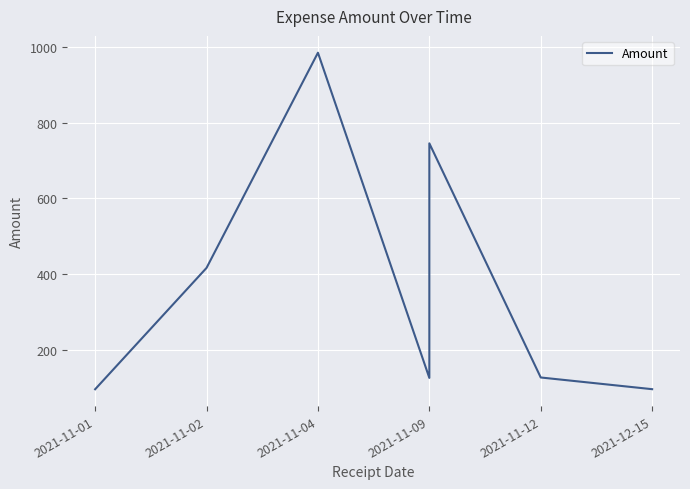

Which has a higher value, 2021-11-12 or 2021-12-15?

2021-11-12